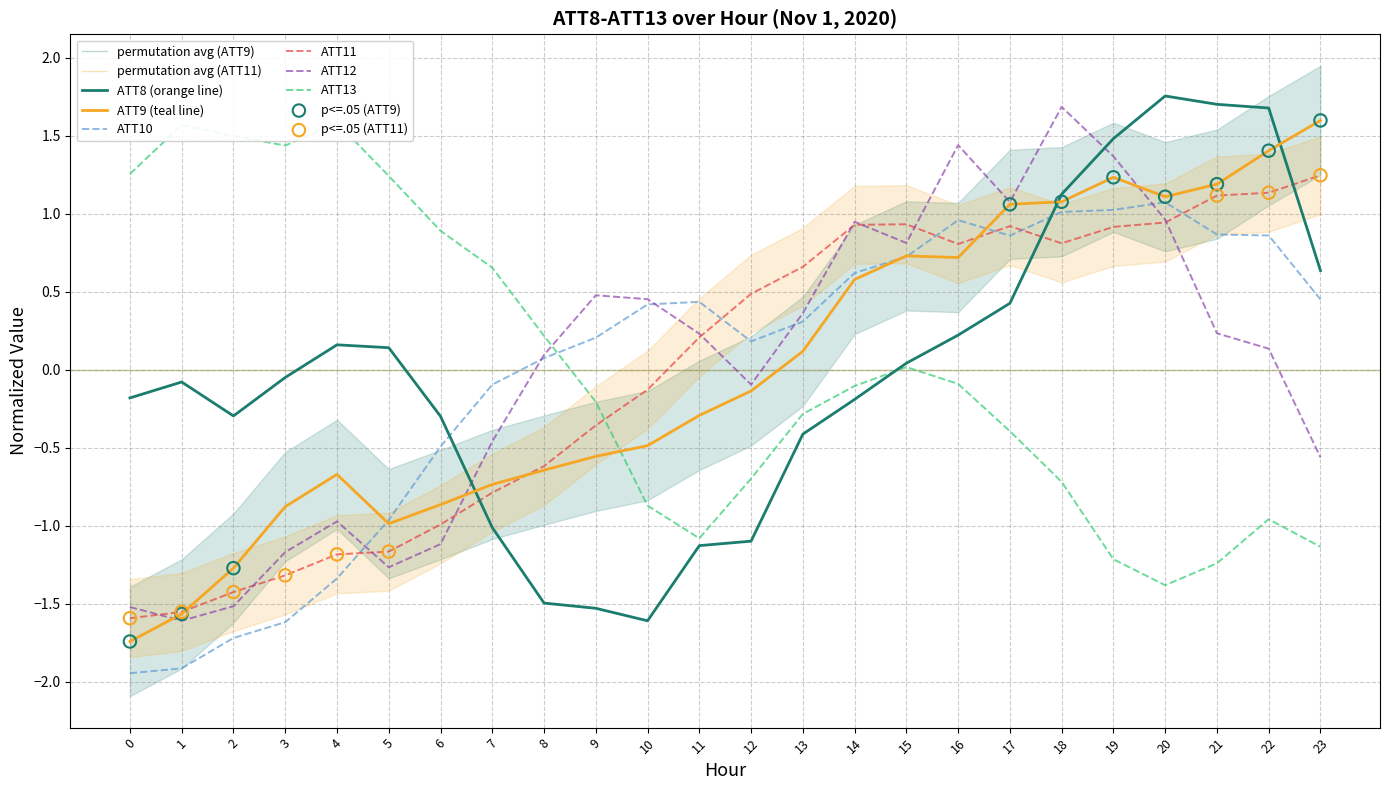

Which series has the widest spread of Y values?

ATT8